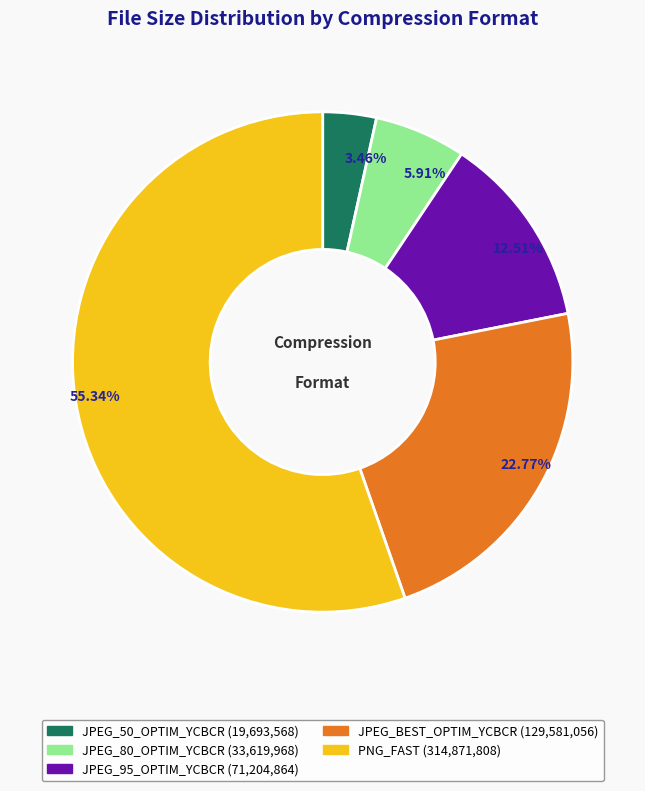

Which slice is the smallest?

JPEG_50_OPTIM_YCBCR